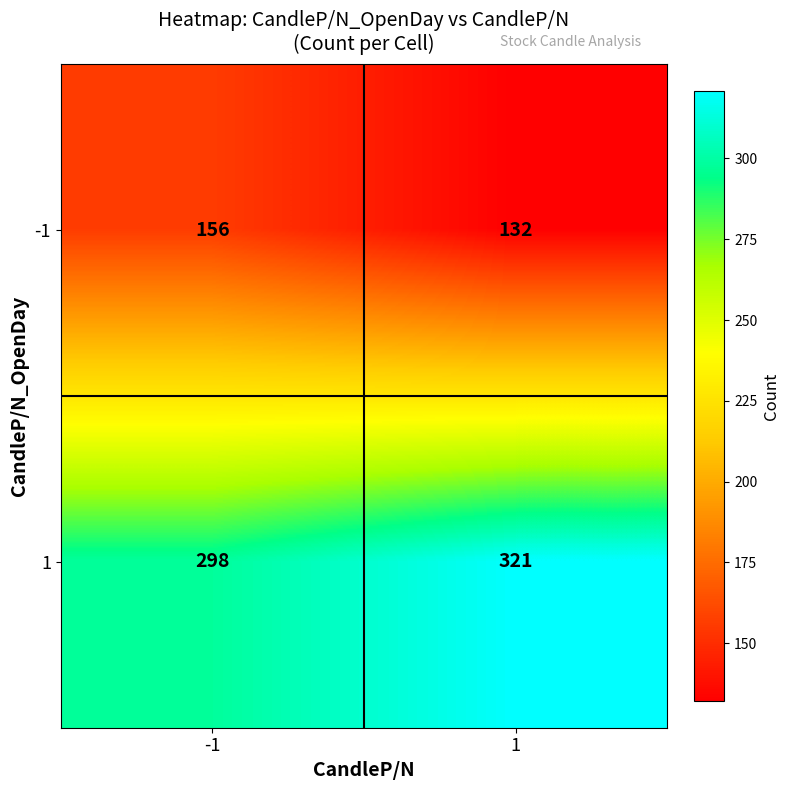

The 1 series shows 321 at 1. True or false?

True